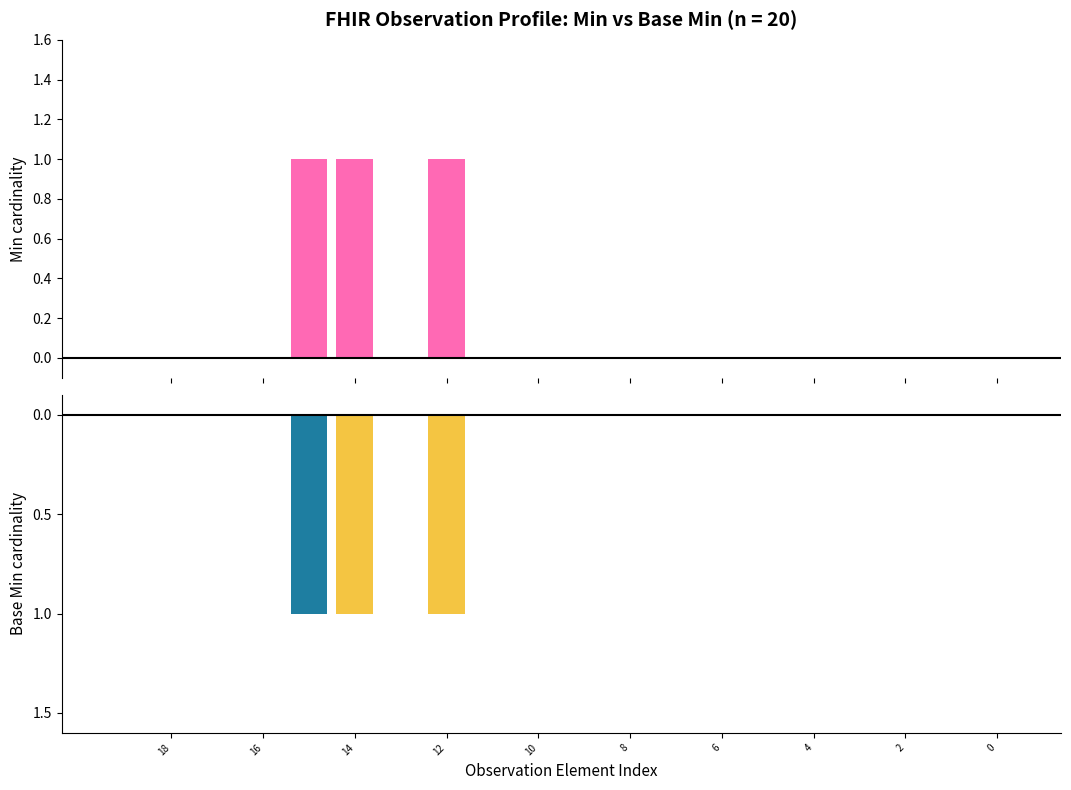

What is the sum of all Min values?

3